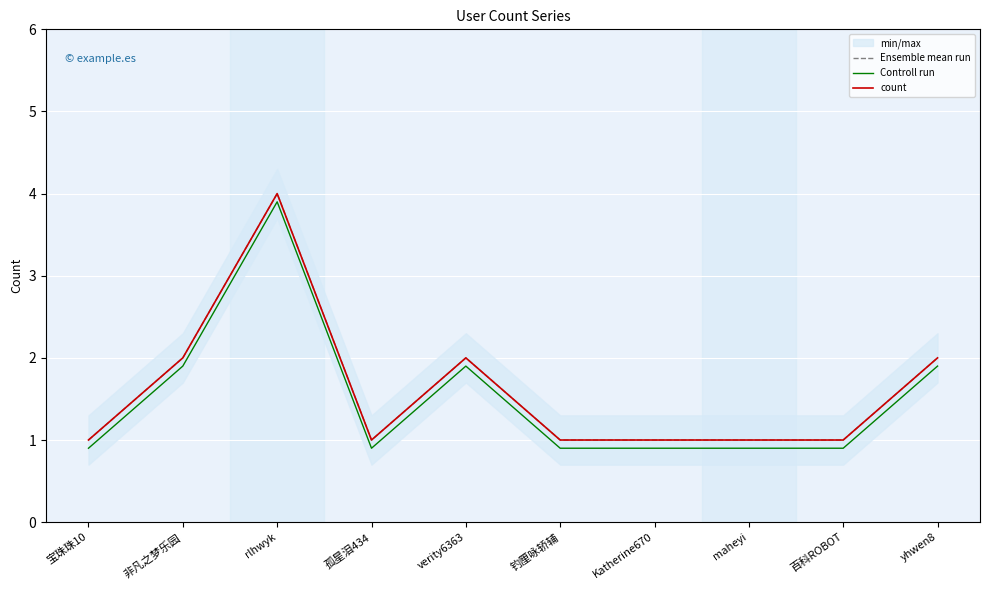

How many lines are shown in the chart?

3